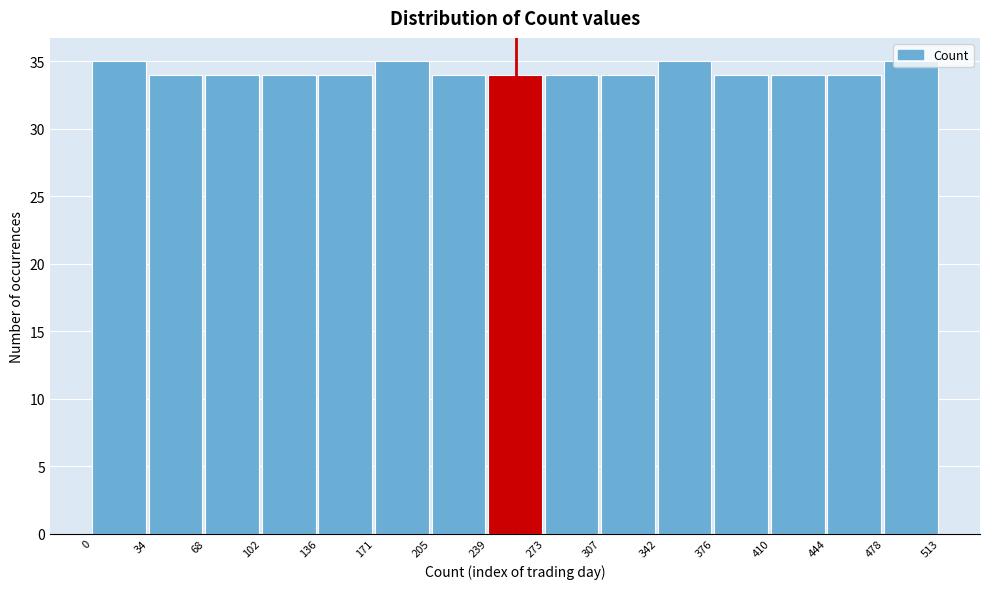

Reading left to right, transcribe this chart: for each bar, give the range it covers on the x-axis and its height. The values are not printed on the chart, so give them approximately, as read against the axis.

0 to 34: 35
34 to 68: 34
68 to 102: 34
102 to 136: 34
136 to 171: 34
171 to 205: 35
205 to 239: 34
239 to 273: 34
273 to 307: 34
307 to 342: 34
342 to 376: 35
376 to 410: 34
410 to 444: 34
444 to 478: 34
478 to 513: 35